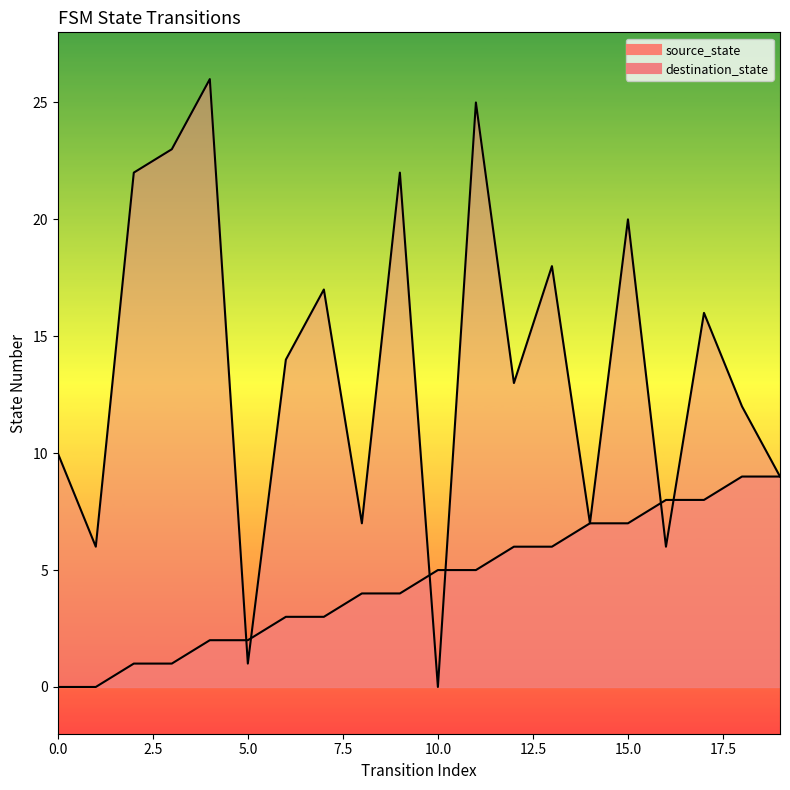

Where do source_state and destination_state first cross each other?

4 and 5